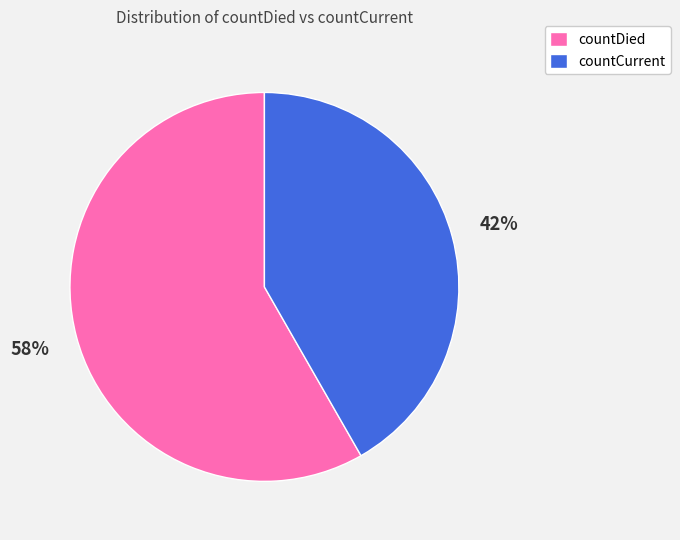

What percentage is the countDied slice, to the nearest percent?

58%